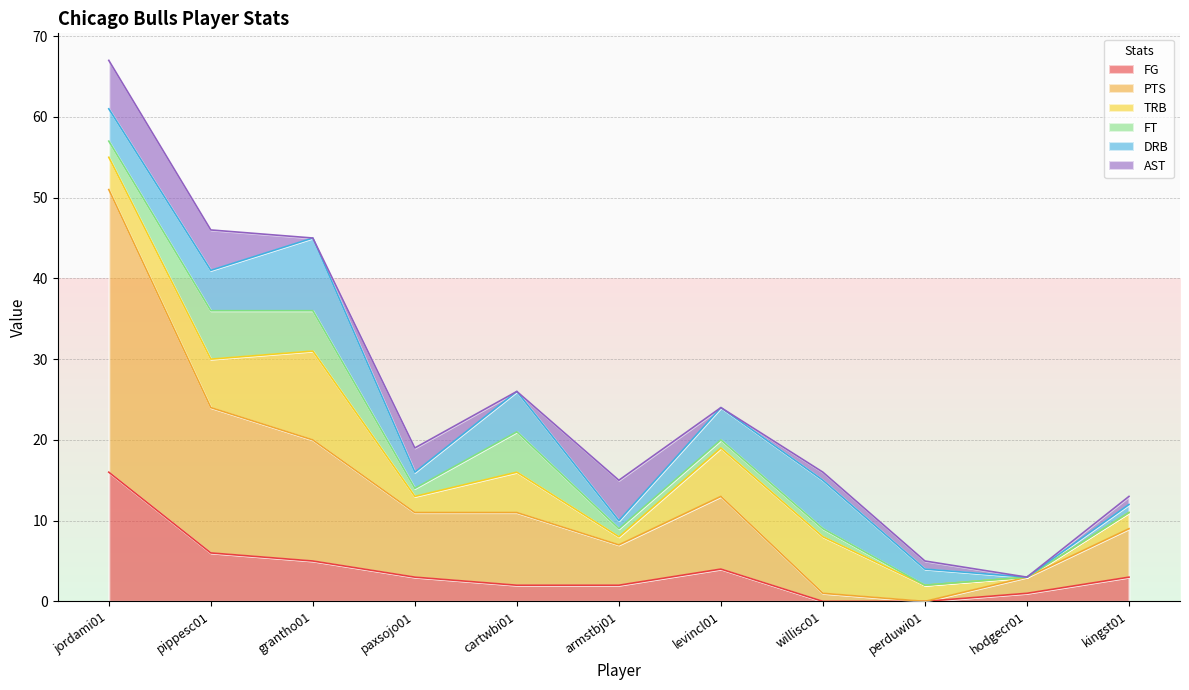

At which category is the sum across all series the highest?

jordami01